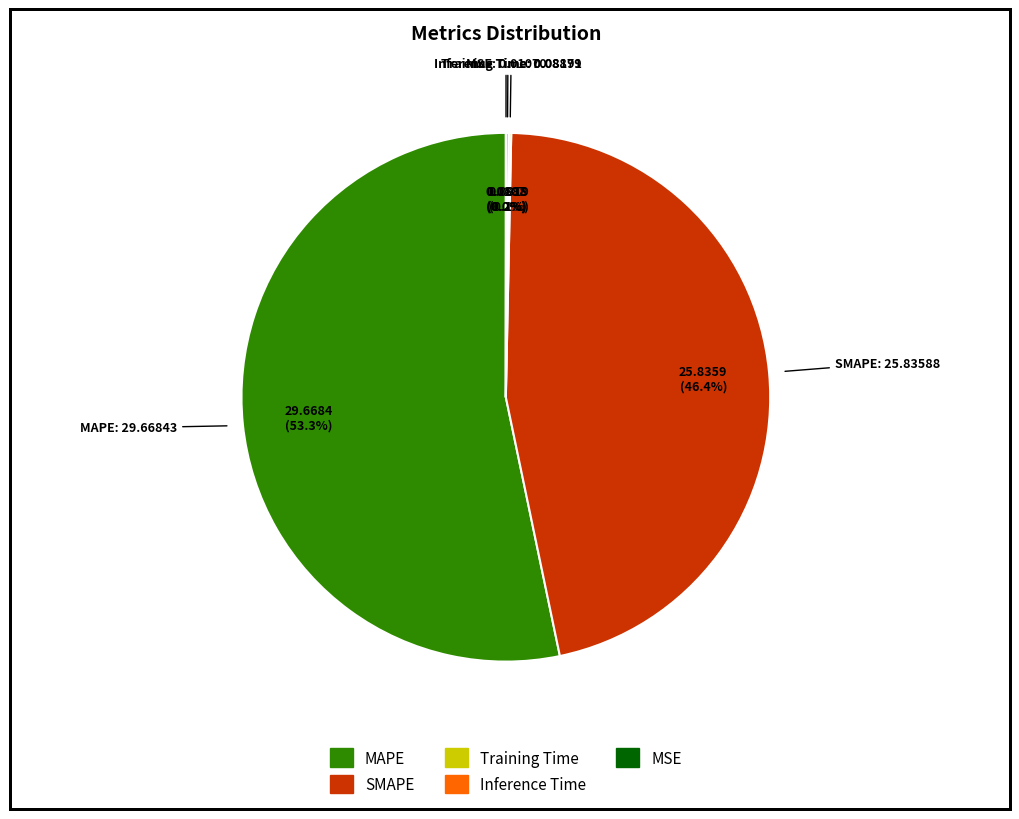

Combined, what portion of the pie is MAPE and SMAPE?

99.7%